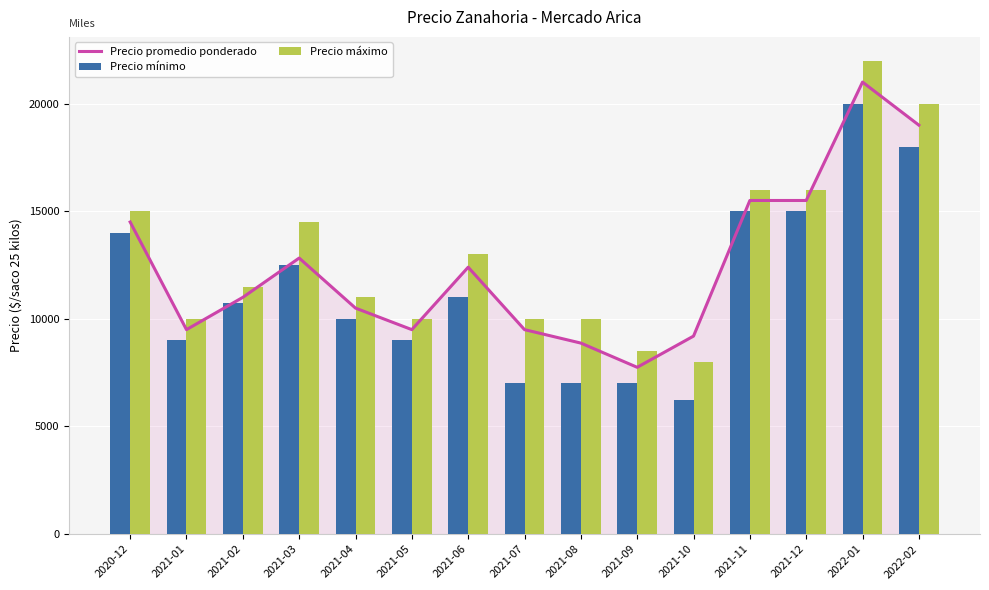

Rank the series by their maximum value, from highest to lowest.

Precio máximo, Precio promedio ponderado, Precio mínimo